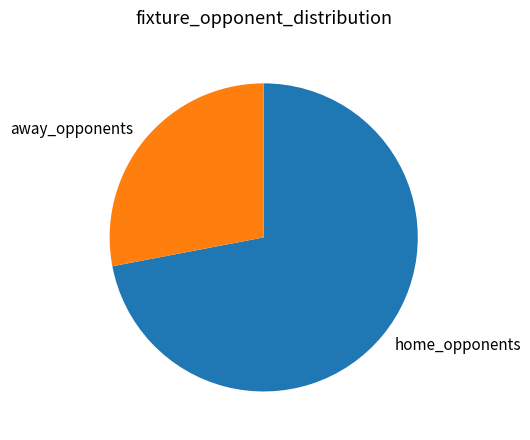

How many slices are in this pie chart?

2